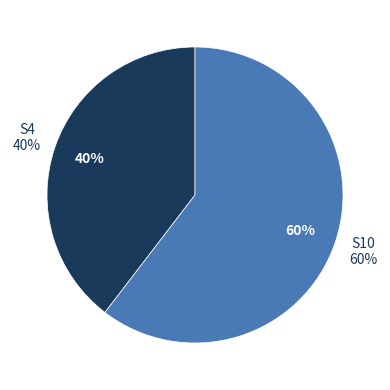

What percentage is the S4 slice, to the nearest percent?

40%